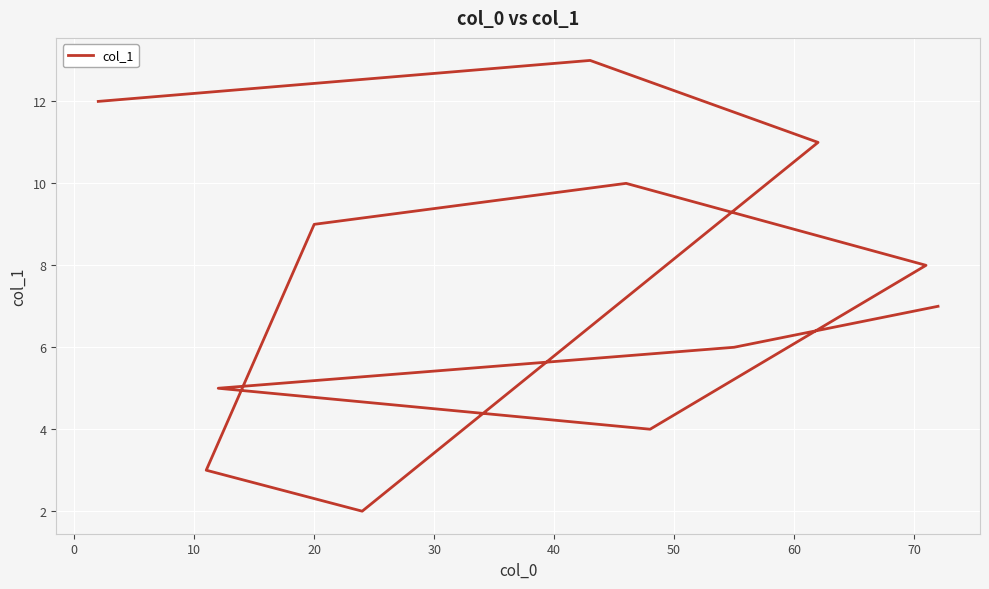

Between 10 and 30, which is larger?

30